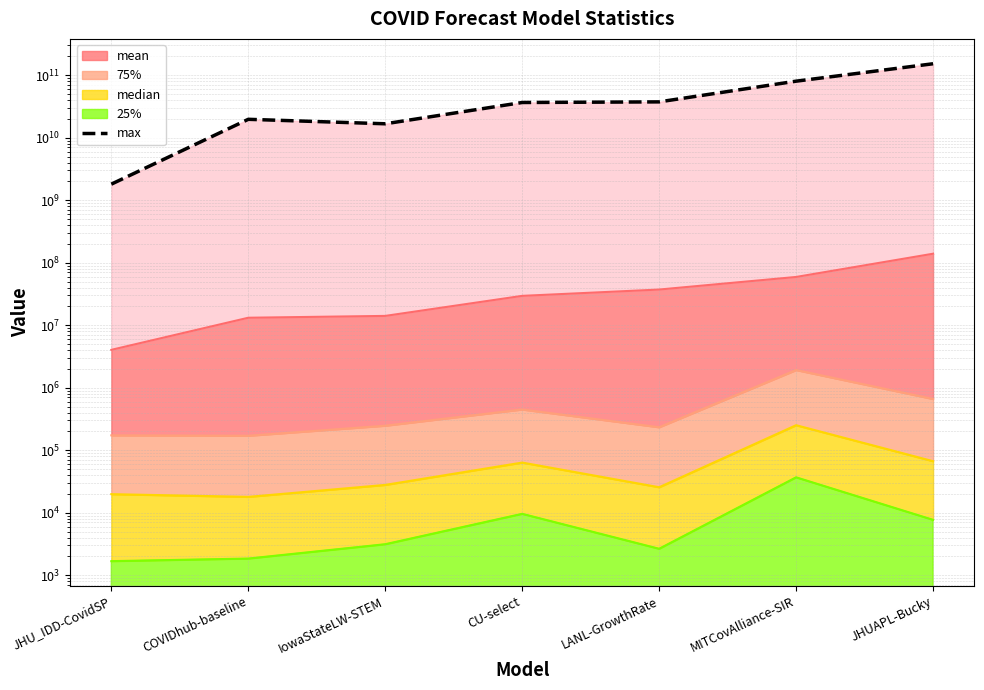

Where does the data first go above 36580770121?

LANL-GrowthRate